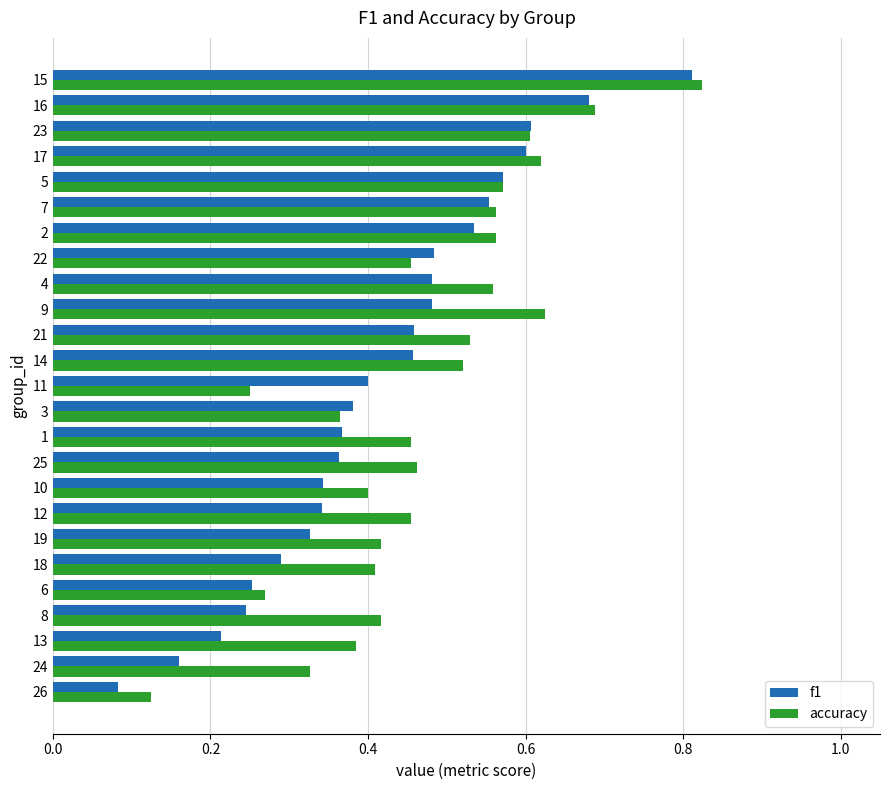

Is it true that accuracy equals 0.6 at 9?

True